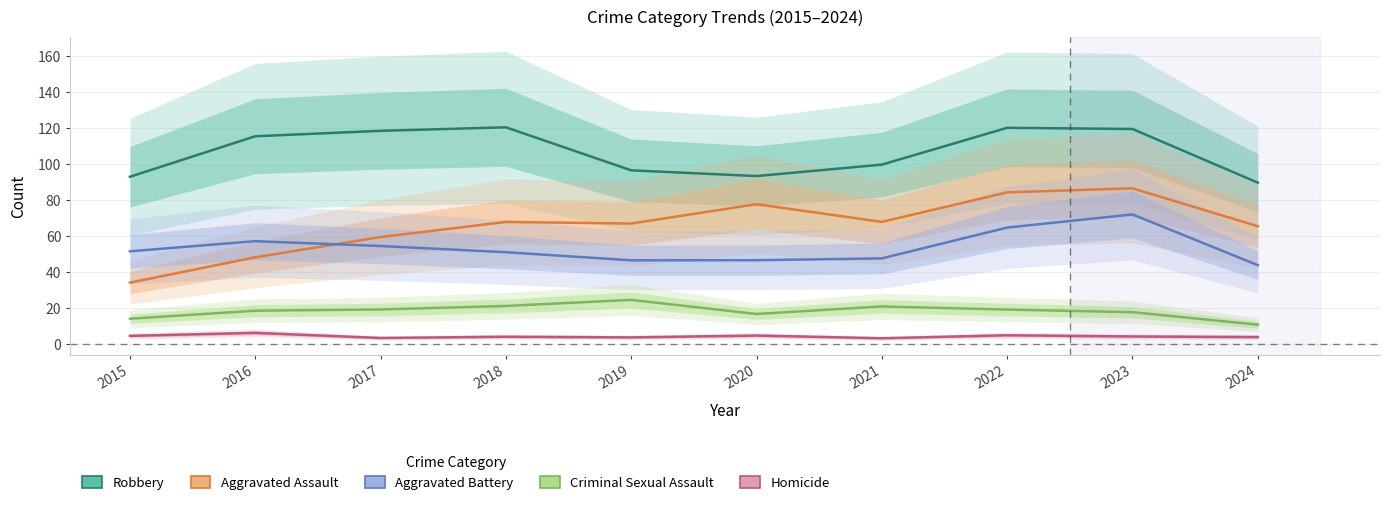

Which series has the widest spread of values?

Aggravated Assault